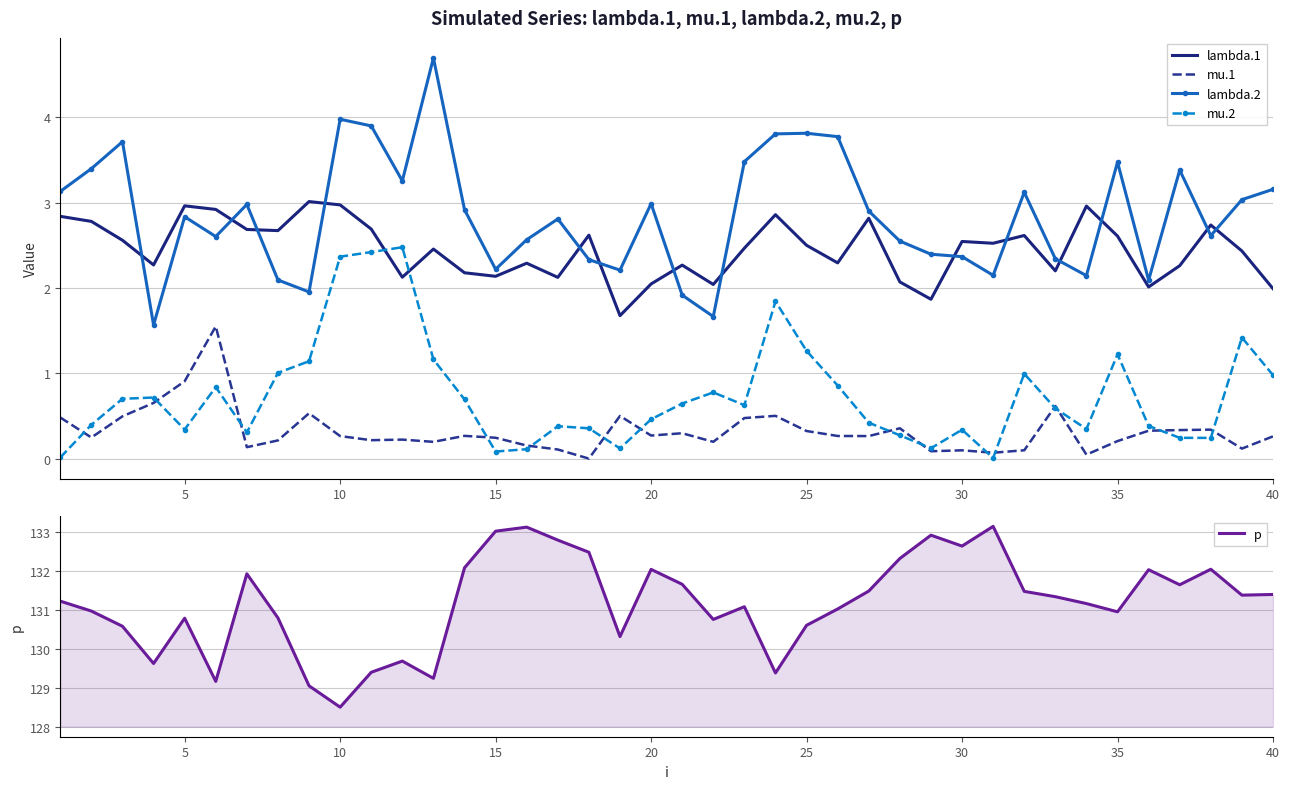

In lambda.1, how many points are lower than both neighbors (excluding endpoints)?

12